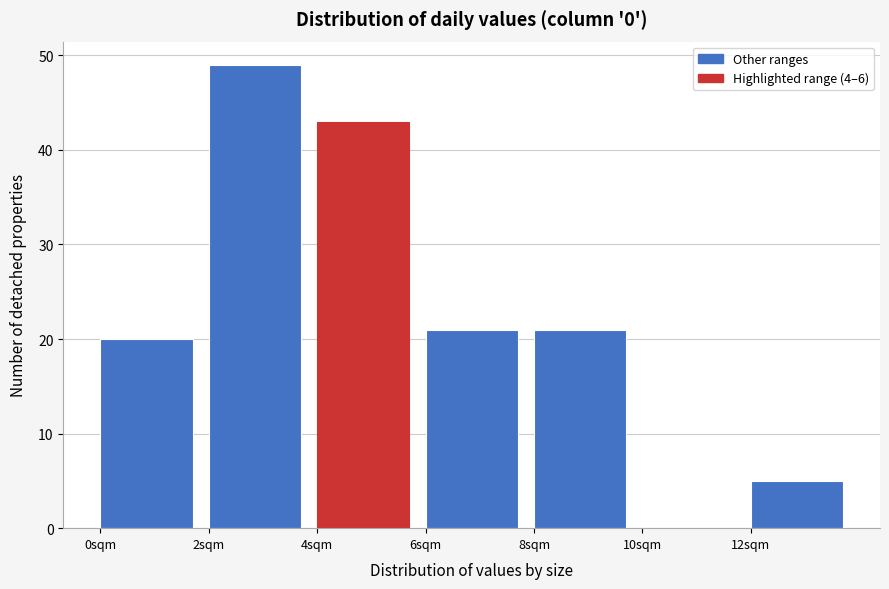

What is the height of the bar covering 6 to 8 on the x-axis? The values are not printed on the chart, so give them approximately, as read against the axis.

21